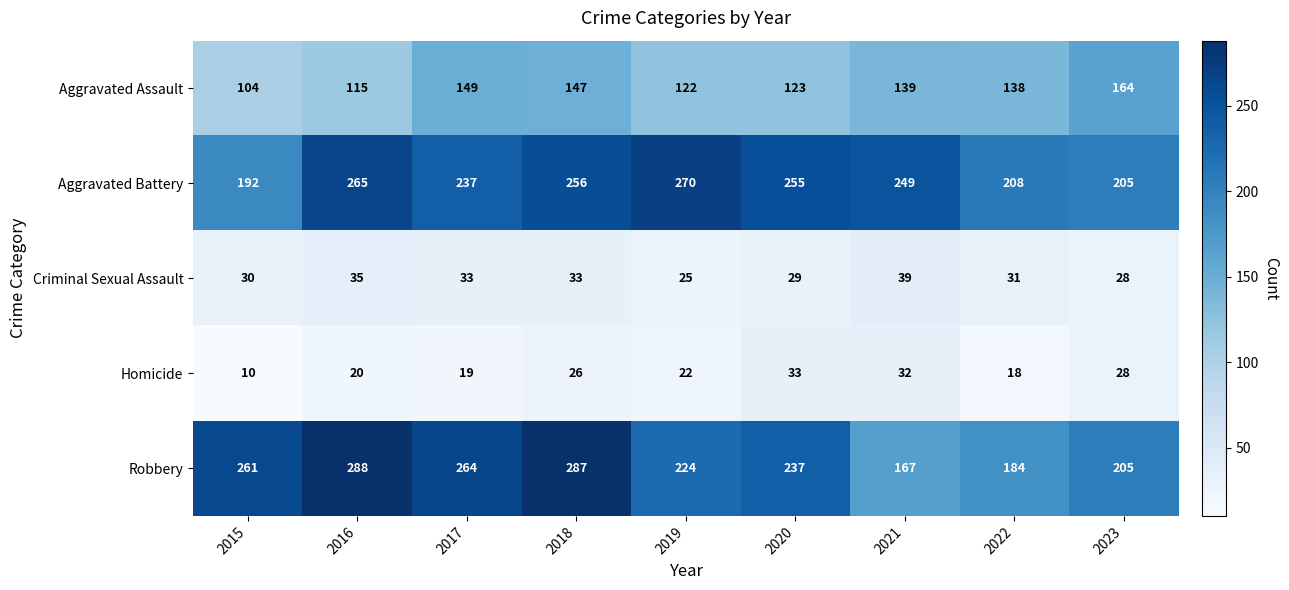

What is the sum of the Criminal Sexual Assault values at 2019 and 2017?

58